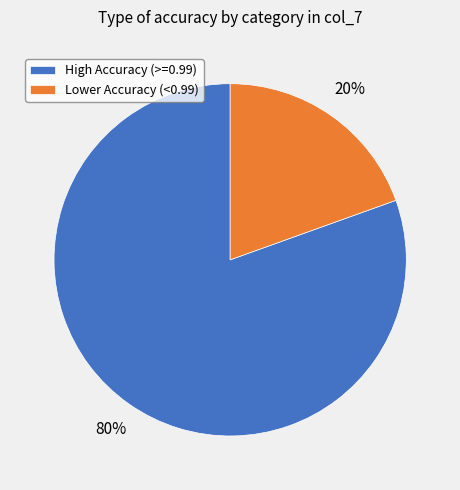

To the nearest percent, what is the average slice percentage?

50%